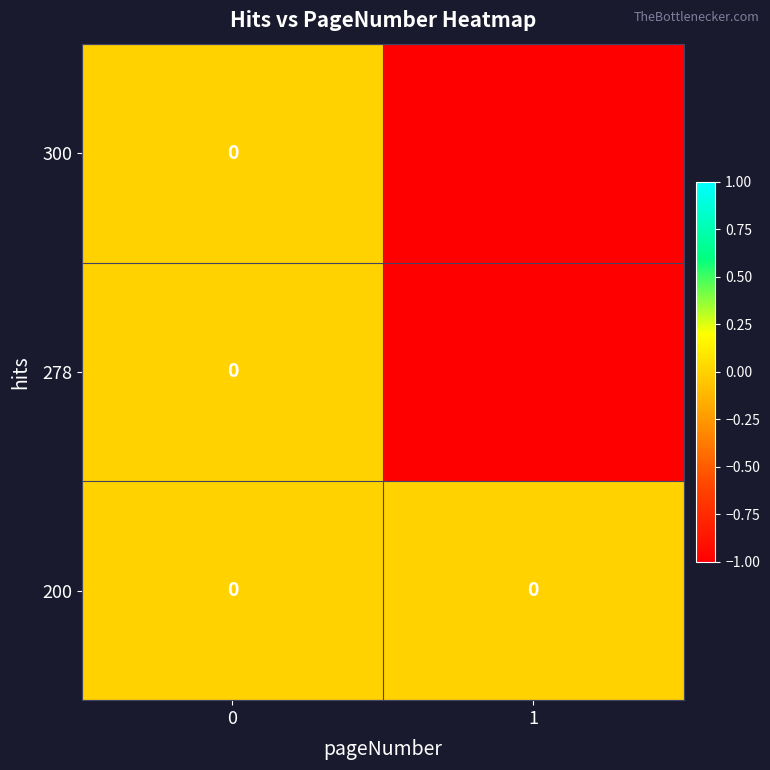

Reading left to right, transcribe all the data shown in this chart.

row_0: 0=0	1=-1
row_1: 0=0	1=-1
row_2: 0=0	1=0